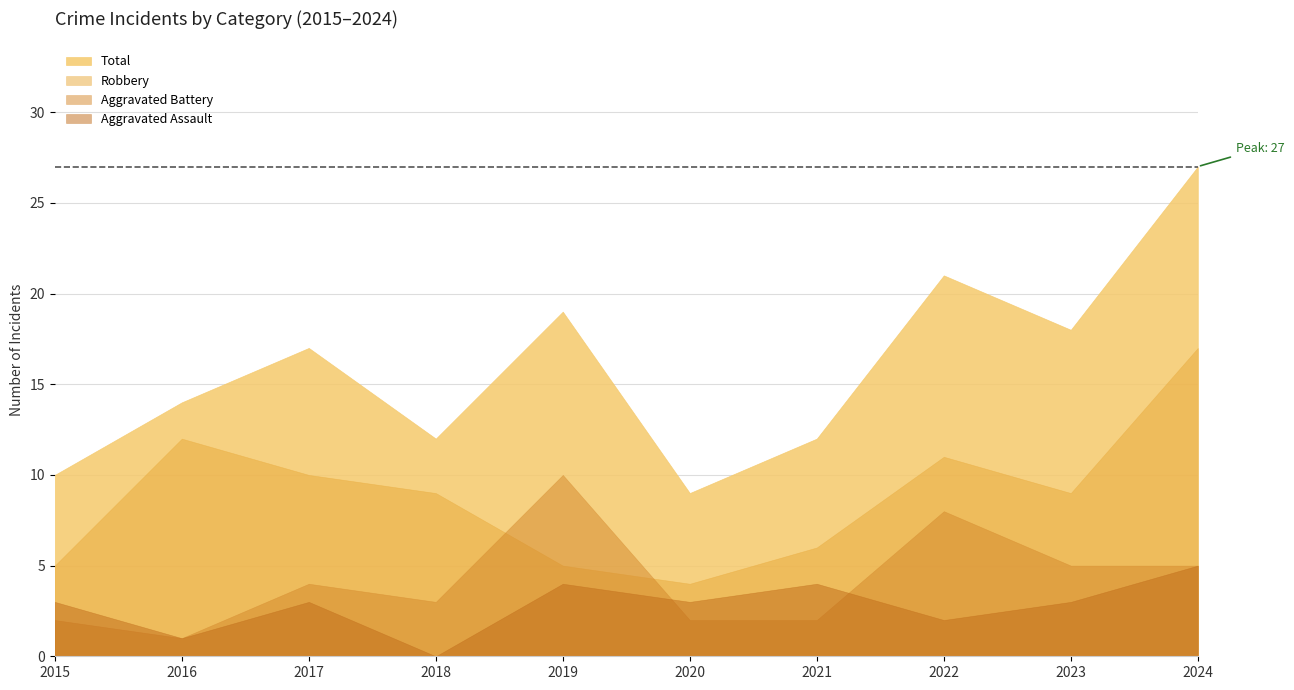

What is the sum of the Robbery values at 2024 and 2019?

22